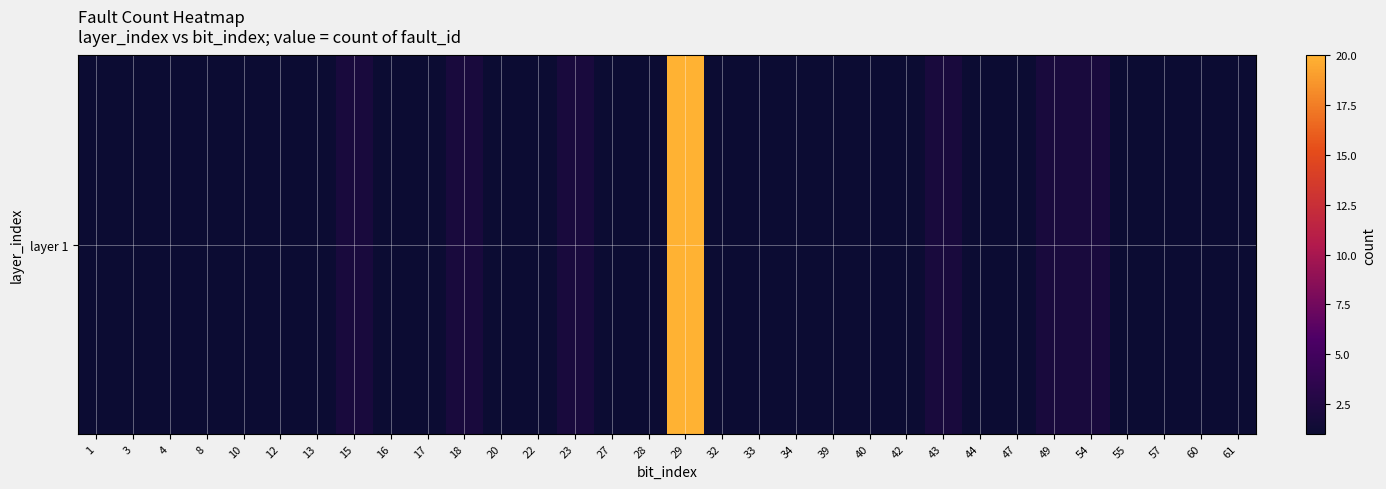

What is the sum of the values at 13 and 18?

3